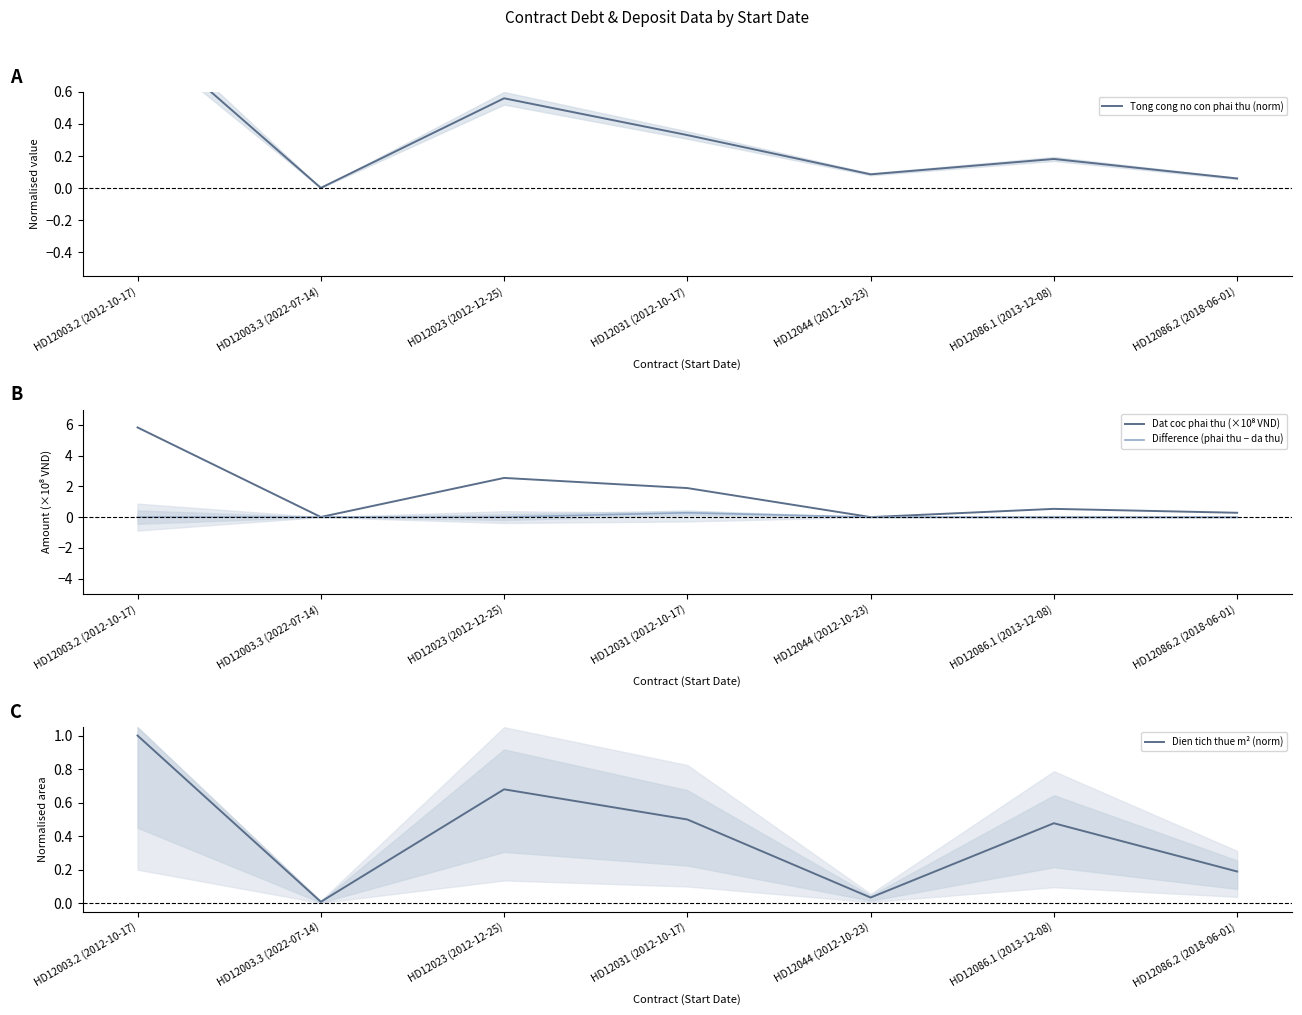

List the labels in order of Difference (phai thu − da thu) value, smallest first.

HD12003.2 (2012-10-17), HD12003.3 (2022-07-14), HD12023 (2012-12-25), HD12044 (2012-10-23), HD12086.1 (2013-12-08), HD12086.2 (2018-06-01), HD12031 (2012-10-17)